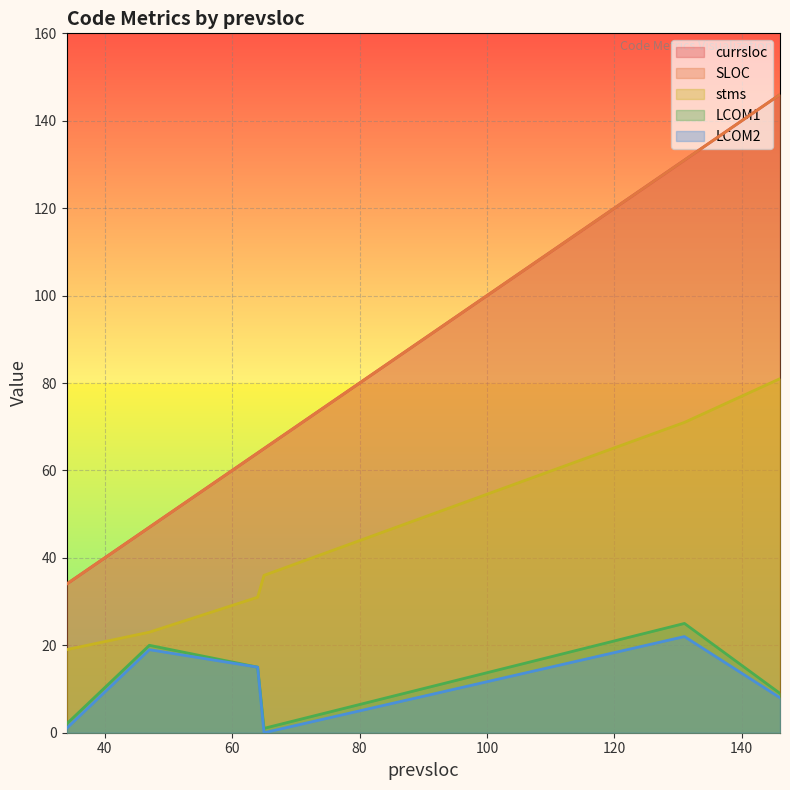

Is the value of currsloc at 65 greater than the value of LCOM2 at 34?

Yes